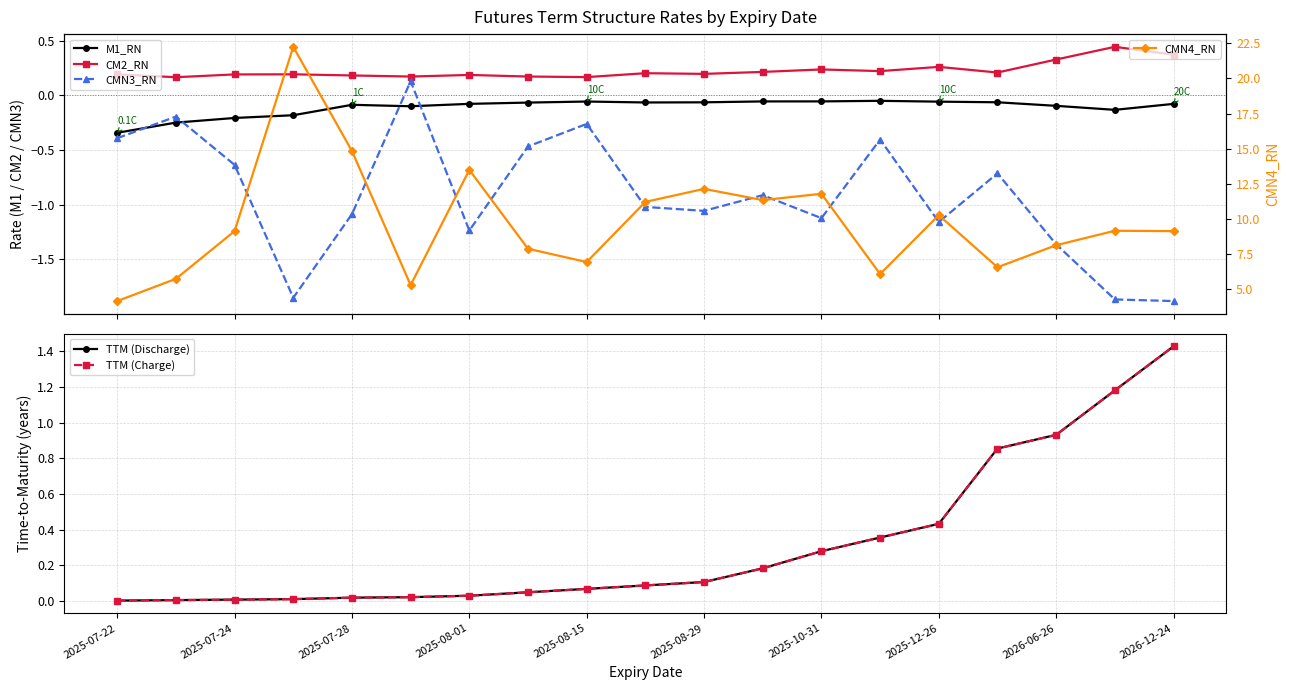

Reading left to right, transcribe all the data shown in this chart.

M1_RN: -0.3	-0.2	-0.2	-0.2	-0.1	-0.1	-0.1	-0.1	-0.1	-0.1	-0.1	-0.1	-0.1	-0.1	-0.1	-0.1	-0.1	-0.1	-0.1
CM2_RN: 0.2	0.2	0.2	0.2	0.2	0.2	0.2	0.2	0.2	0.2	0.2	0.2	0.2	0.2	0.3	0.2	0.3	0.4	0.4
CMN3_RN: -0.4	-0.2	-0.6	-1.9	-1.1	0.1	-1.2	-0.5	-0.3	-1.0	-1.1	-0.9	-1.1	-0.4	-1.2	-0.7	-1.4	-1.9	-1.9
TTM (Discharge): 0.0	0.0	0.0	0.0	0.0	0.0	0.0	0.0	0.1	0.1	0.1	0.2	0.3	0.4	0.4	0.9	0.9	1.2	1.4
TTM (Charge): 0.0	0.0	0.0	0.0	0.0	0.0	0.0	0.0	0.1	0.1	0.1	0.2	0.3	0.4	0.4	0.9	0.9	1.2	1.4
CMN4_RN: 4.1	5.7	9.1	22.2	14.8	5.3	13.5	7.9	6.9	11.2	12.1	11.3	11.8	6.1	10.3	6.6	8.1	9.2	9.1